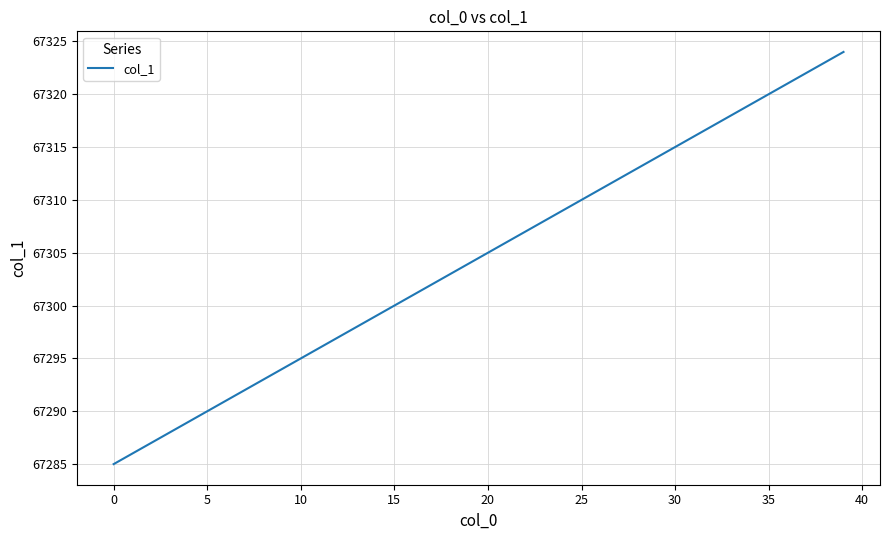

What is the difference between the maximum and minimum values?

39